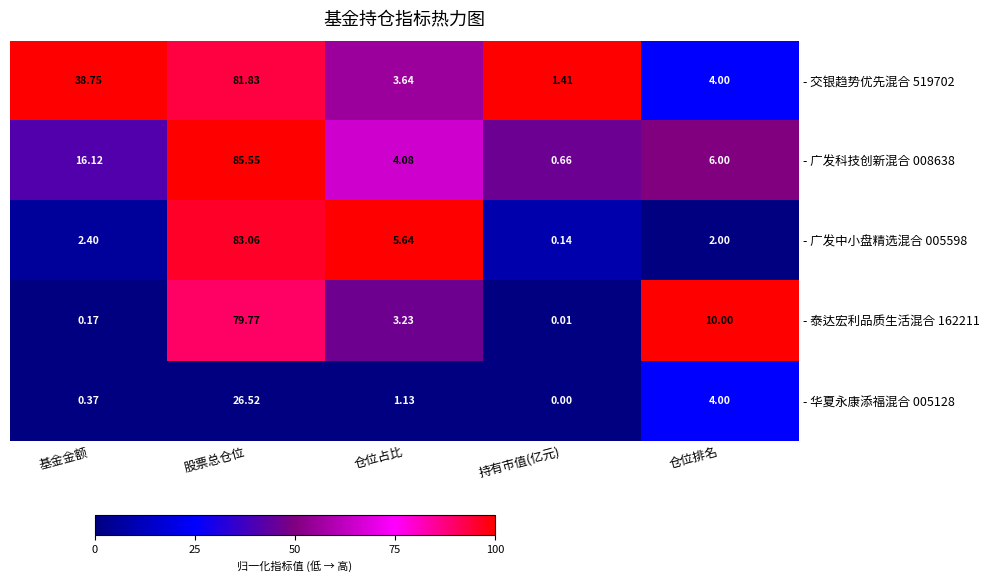

Where does the - 泰达宏利品质生活混合 162211 series first go above 3?

股票总仓位